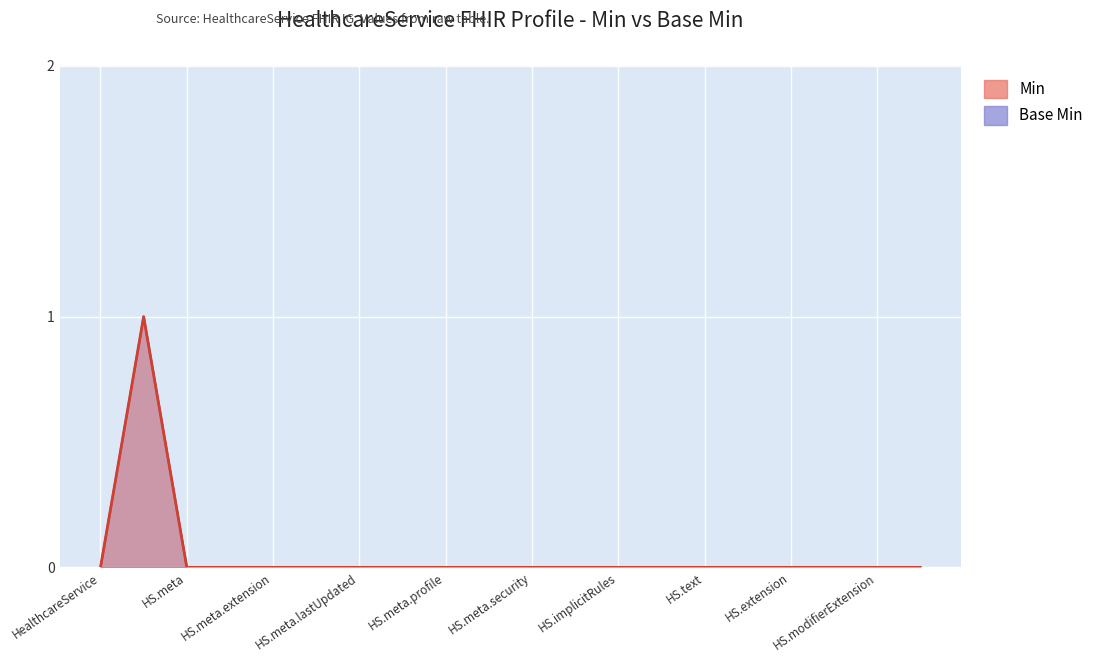

Is the value of Base Min at HealthcareService.meta greater than the value of Min at HealthcareService.id?

No